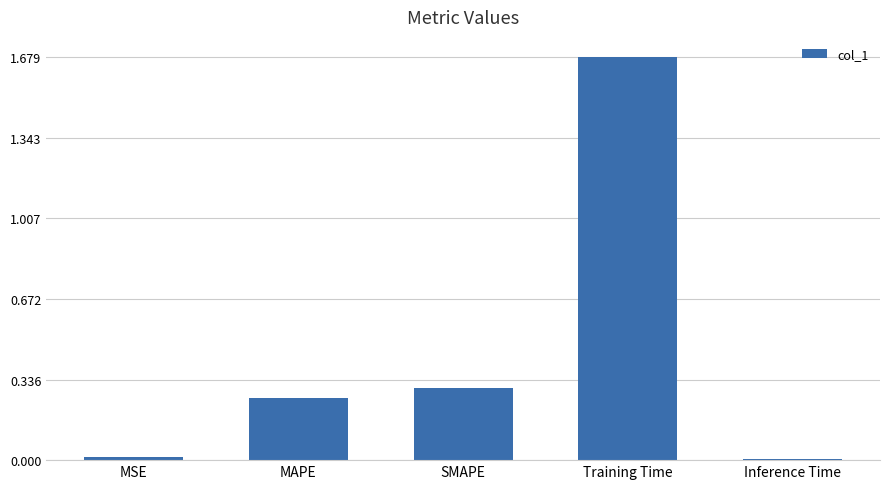

Between SMAPE and MAPE, which is larger?

SMAPE